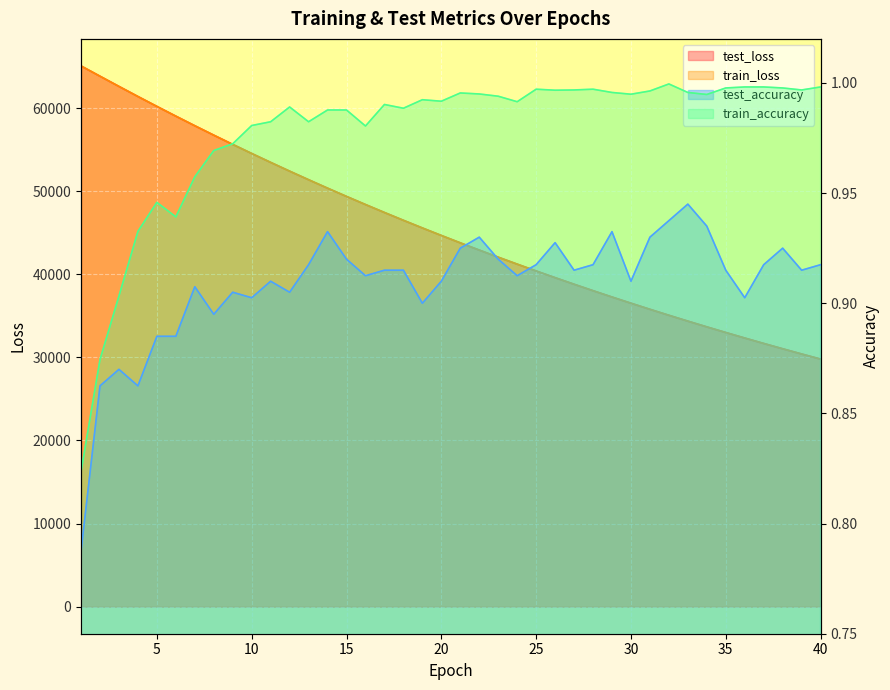

What is the highest value of the test_accuracy series?

0.9